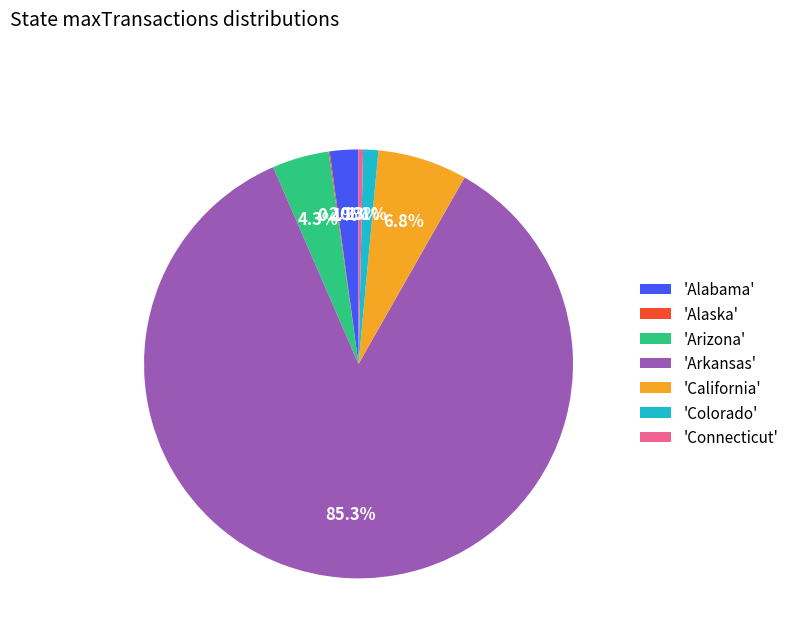

What is the majority slice?

'Arkansas'